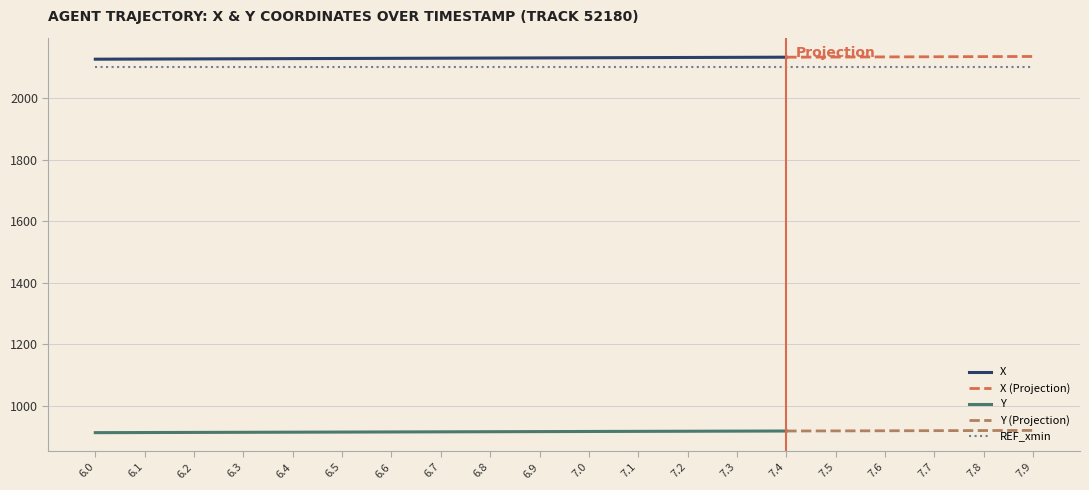

The value of X at 7.6 is 3146.3. True or false?

False